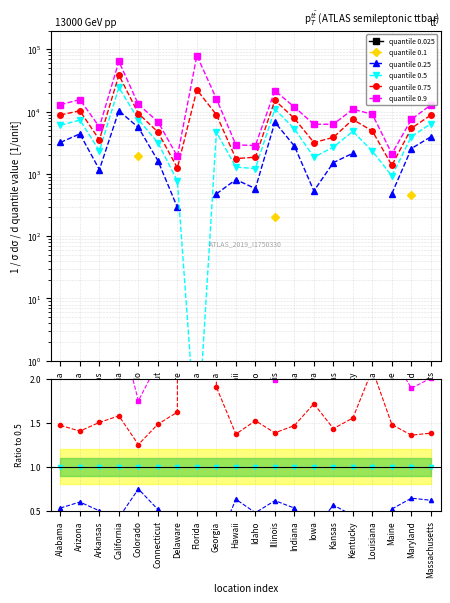

Does the chart display data point markers on the line(s)?

Yes